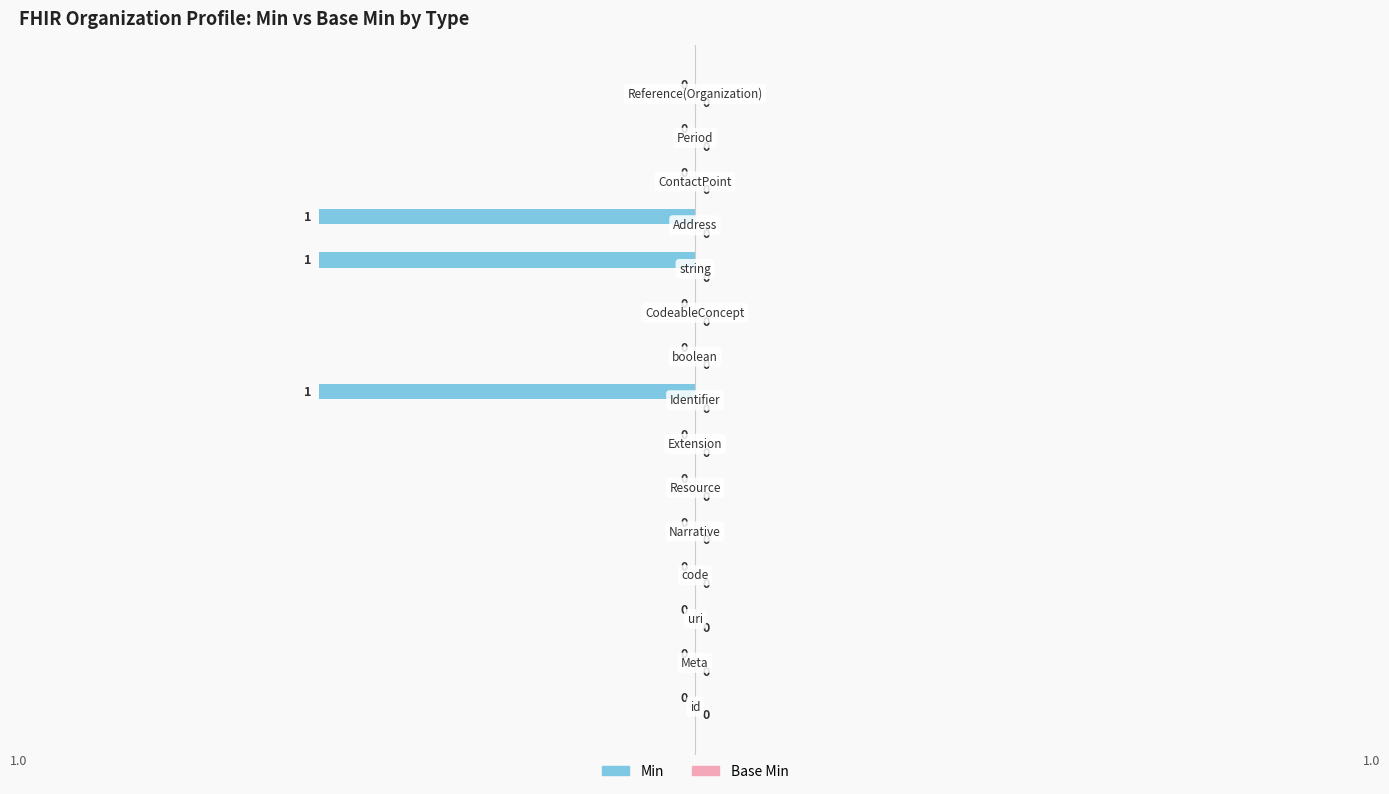

What is the sum of all values?

-3